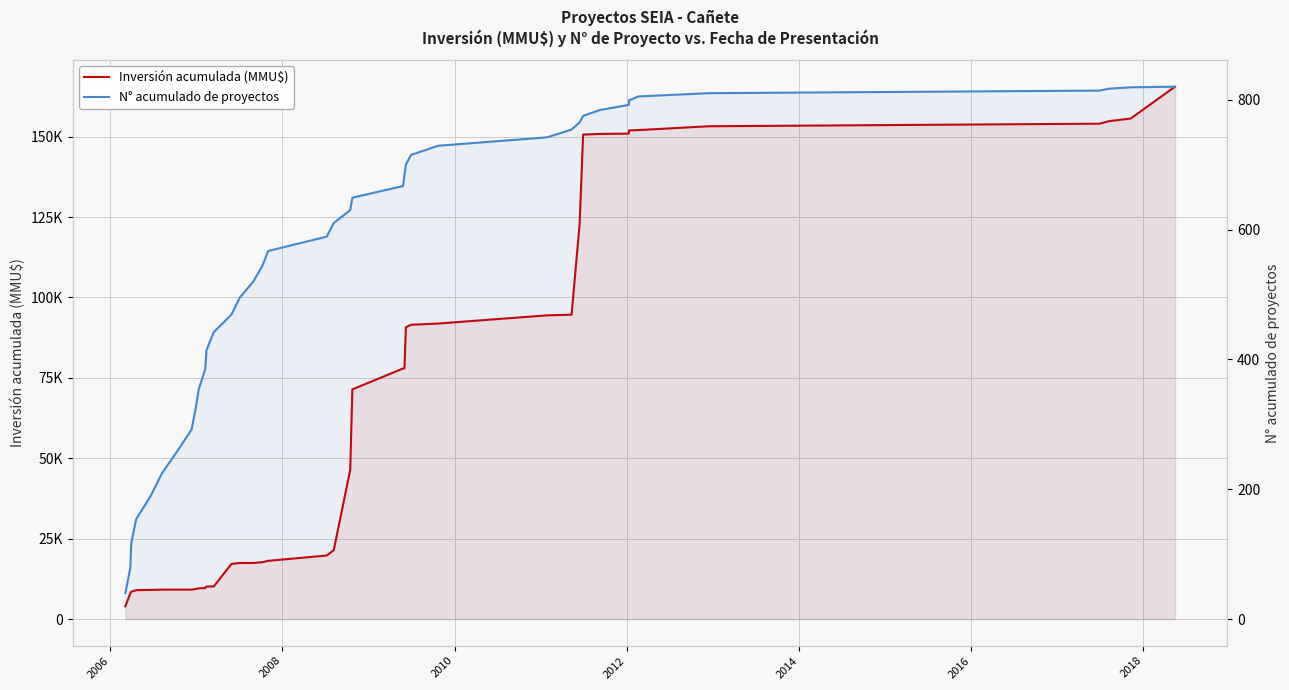

What are all the series names shown in the legend?

Inversión acumulada (MMU$), N° acumulado de proyectos